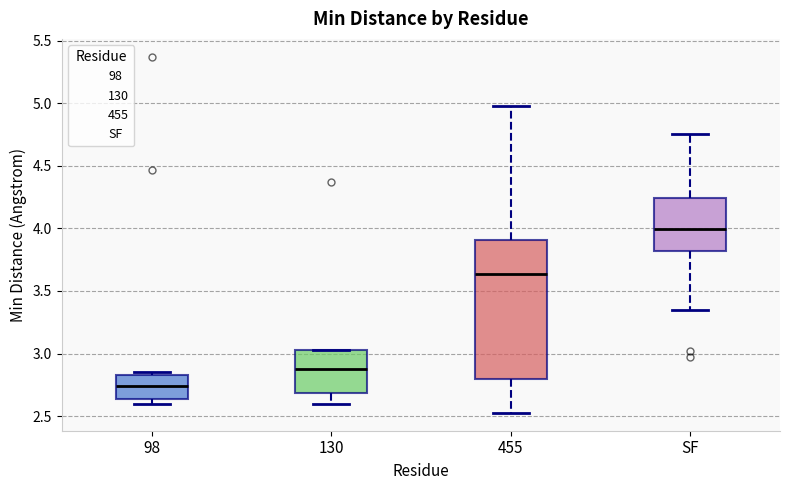

Which box has the lowest median line?

98